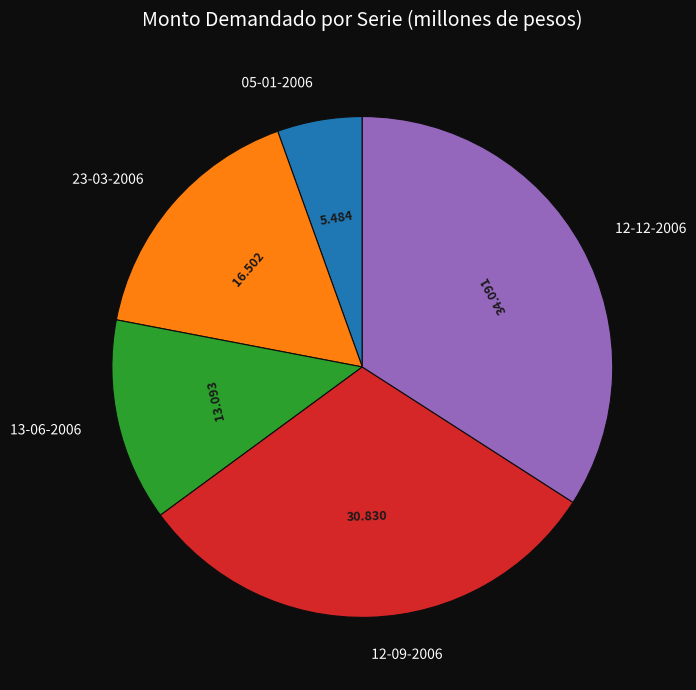

Is there any slice that represents more than half of the pie?

No